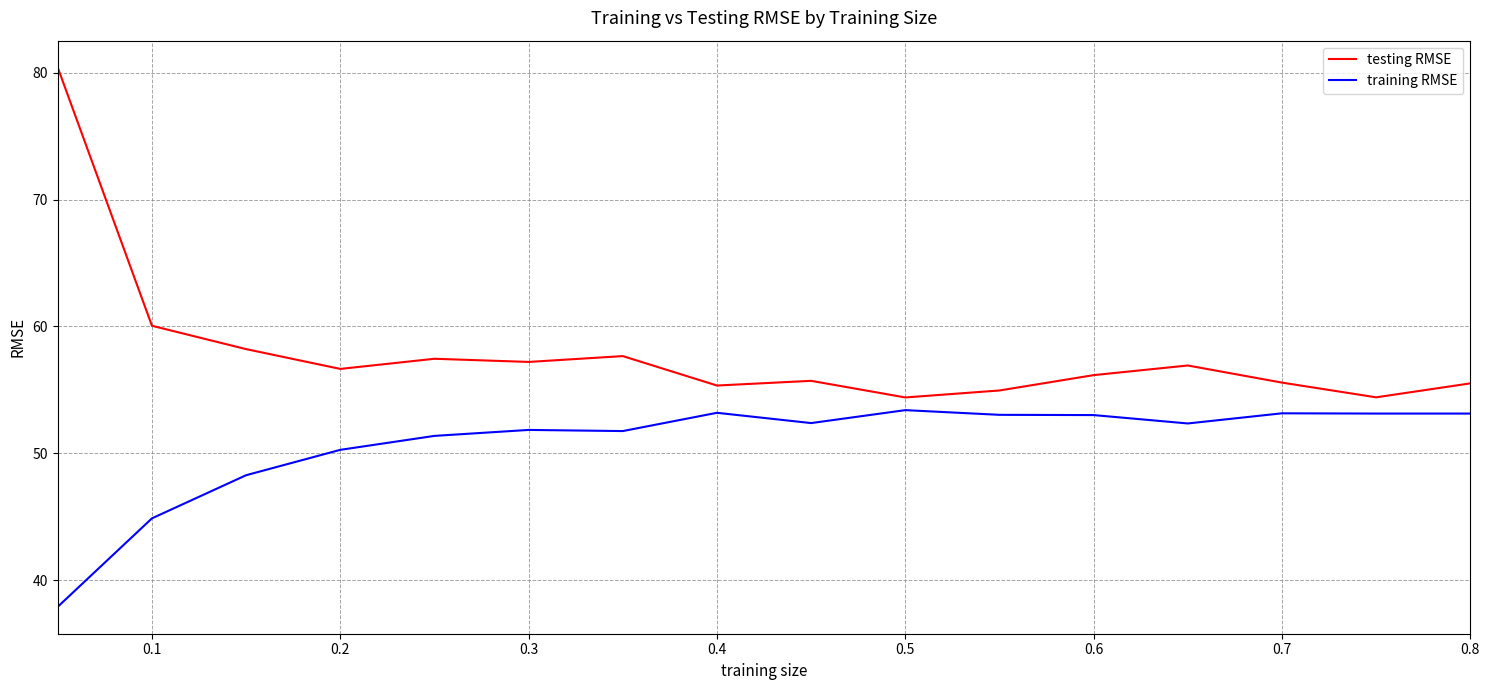

What is the maximum value for training RMSE?

53.4